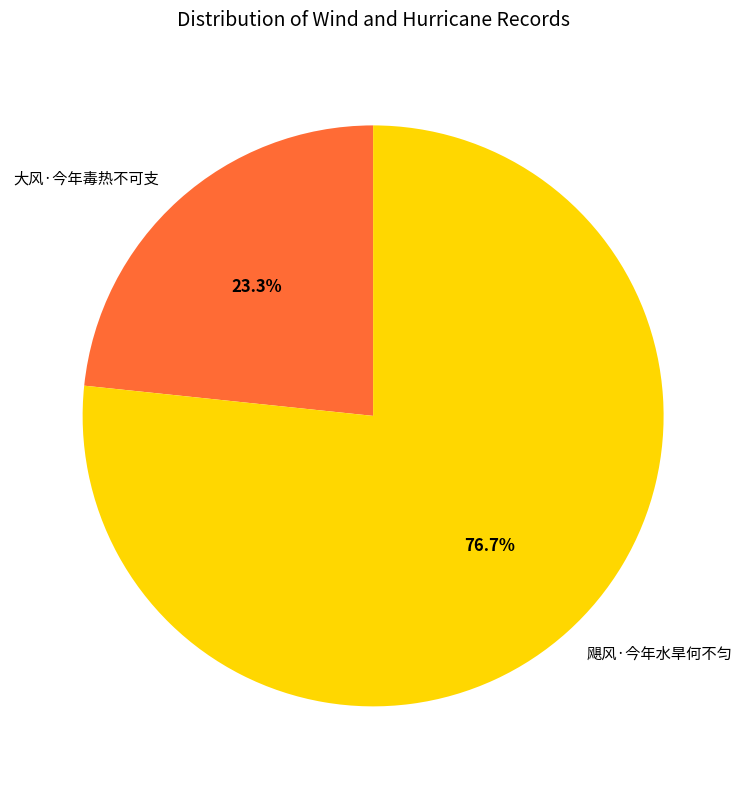

Is it true that 飓风·今年水旱何不匀 is 68% of the pie?

False